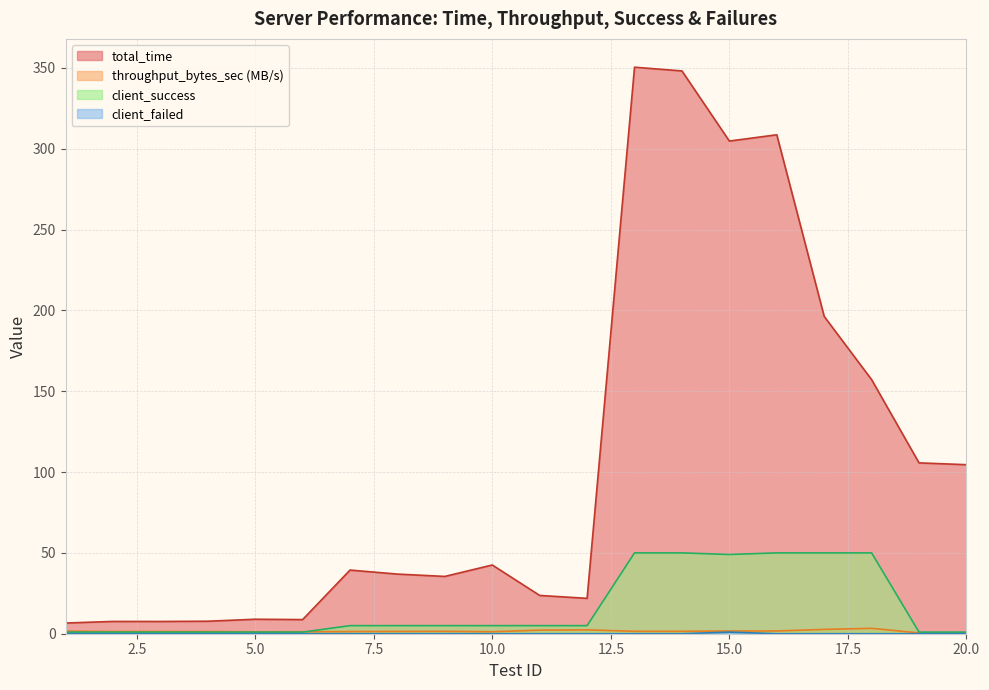

How many lines are shown in the chart?

4